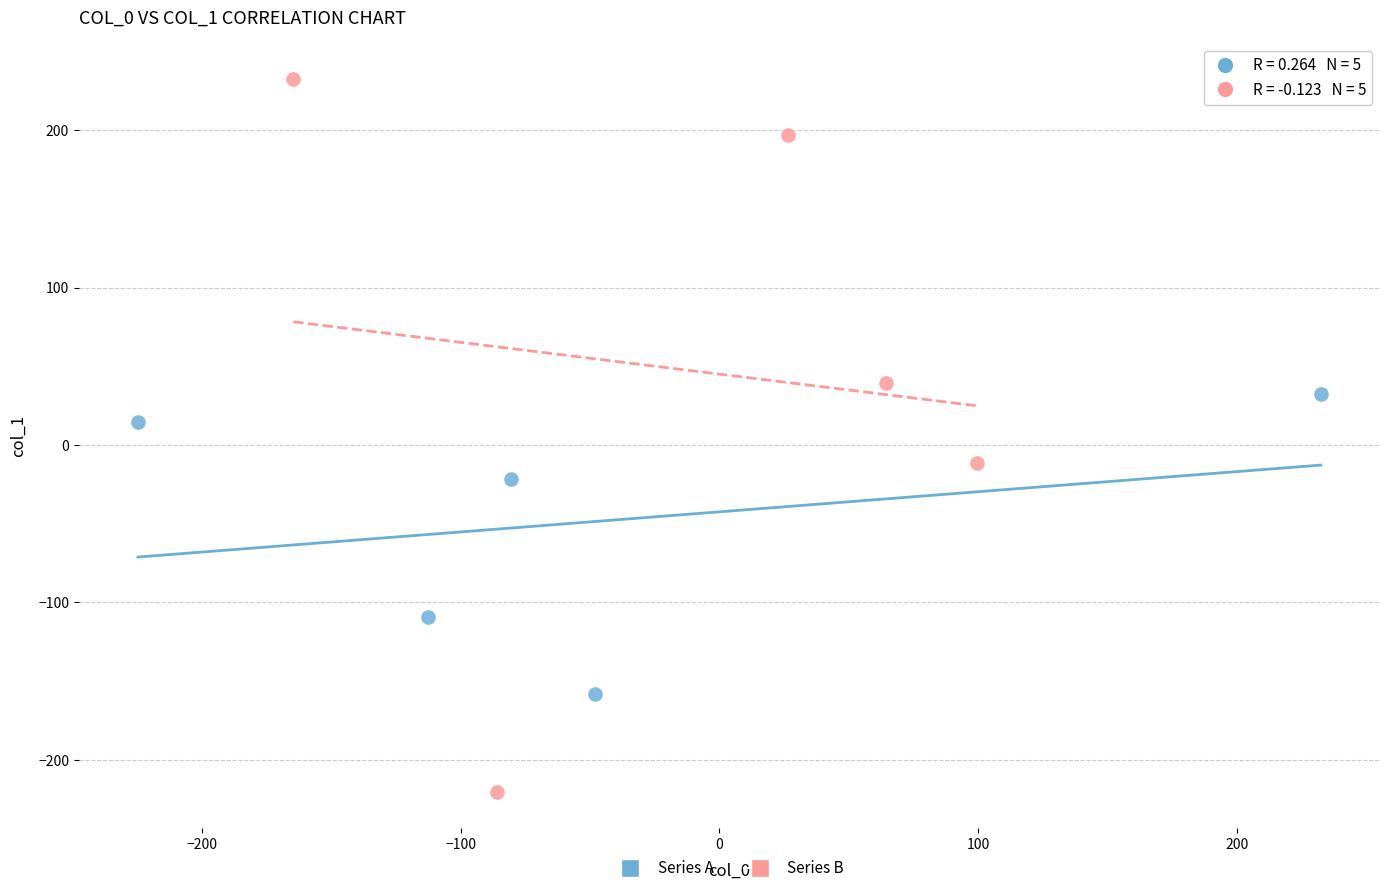

Which series contains the highest Y value?

Series B